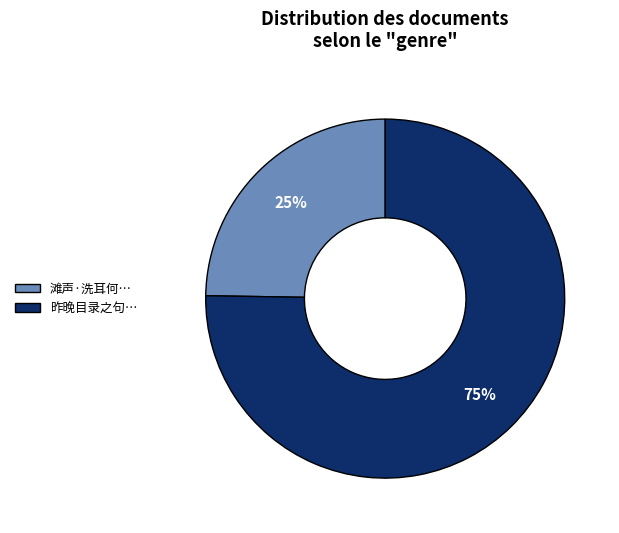

Between 昨晚目录之句… and 滩声·洗耳何…, which is larger?

昨晚目录之句…